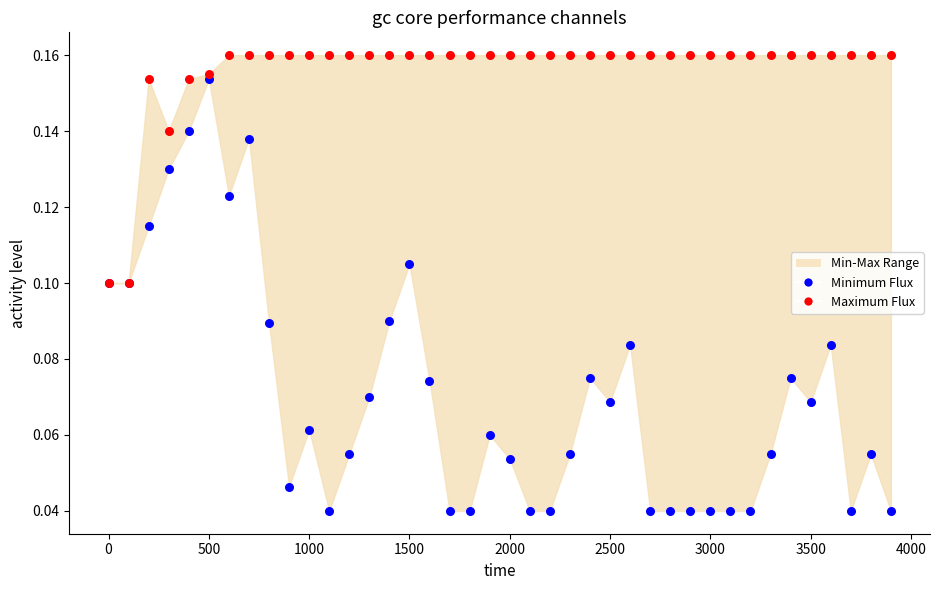

Which series contains the lowest Y value?

Minimum Flux